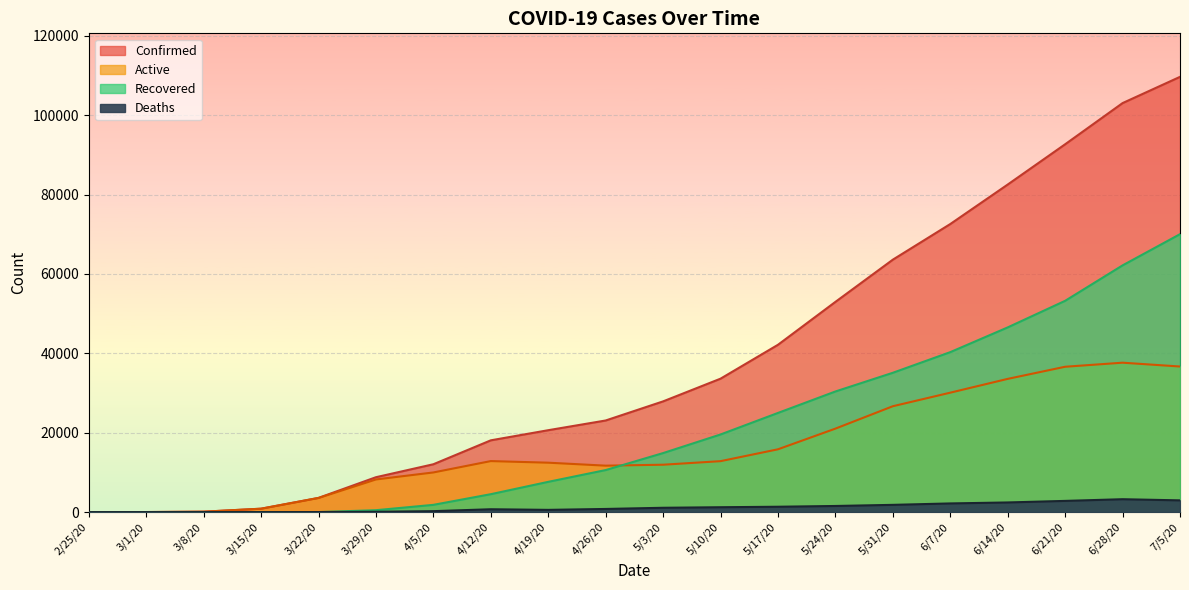

Is the value of Active at 6/28/20 greater than the value of Recovered at 3/1/20?

Yes